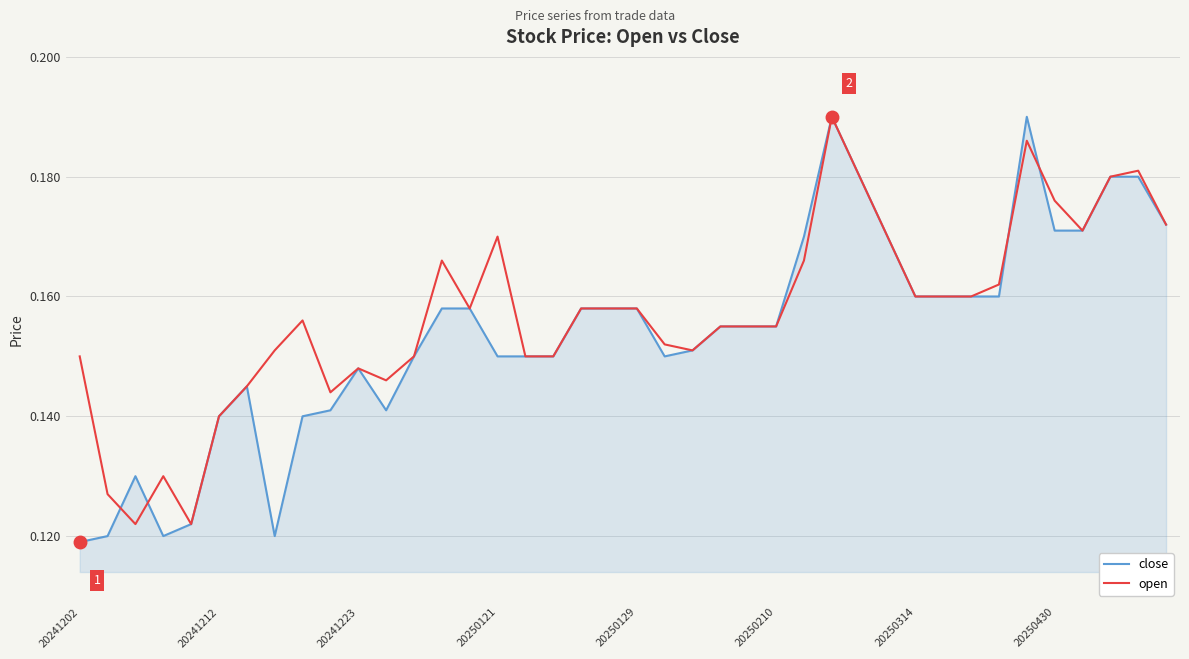

Which series has the widest spread of values?

close